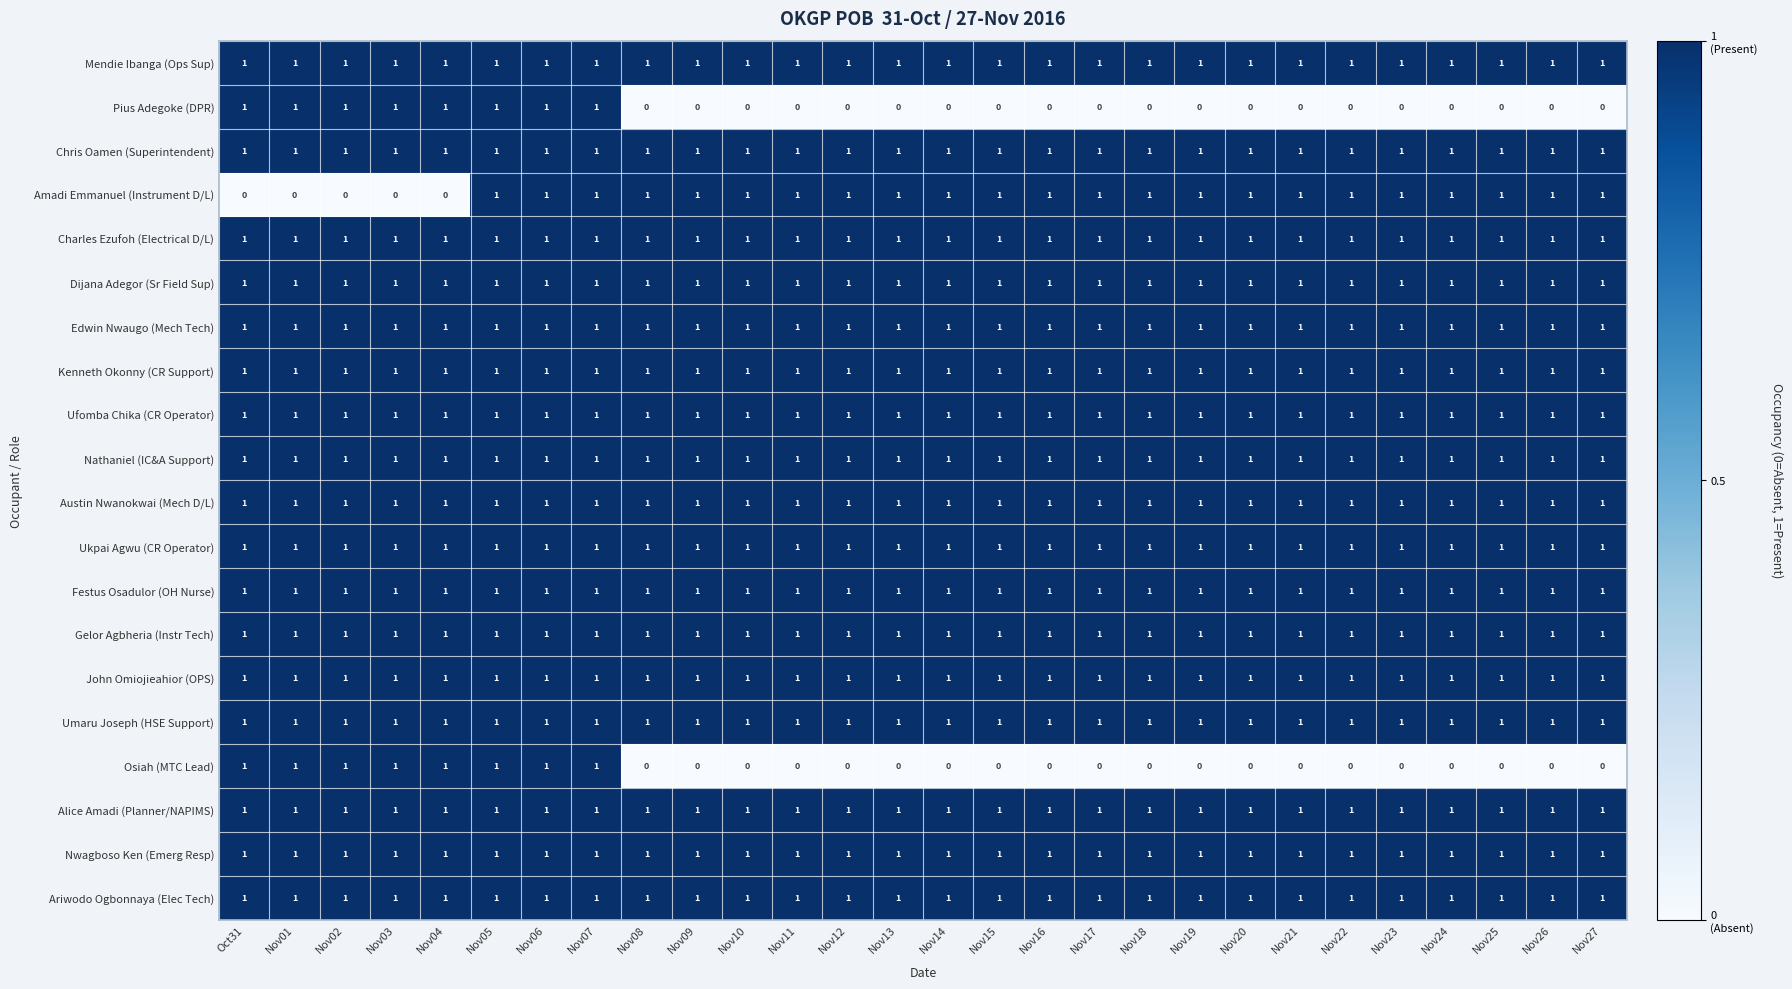

What is the total value across all series at Nov09?

18